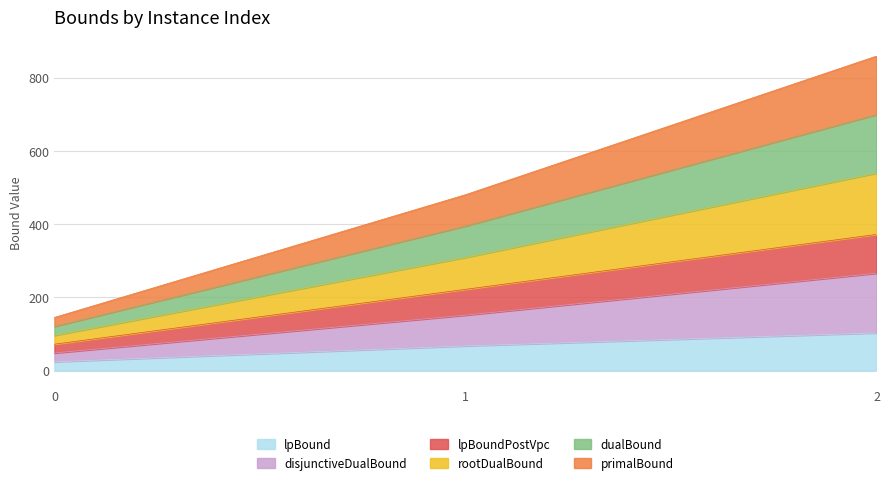

At which label is lpBoundPostVpc closest to 222?

1